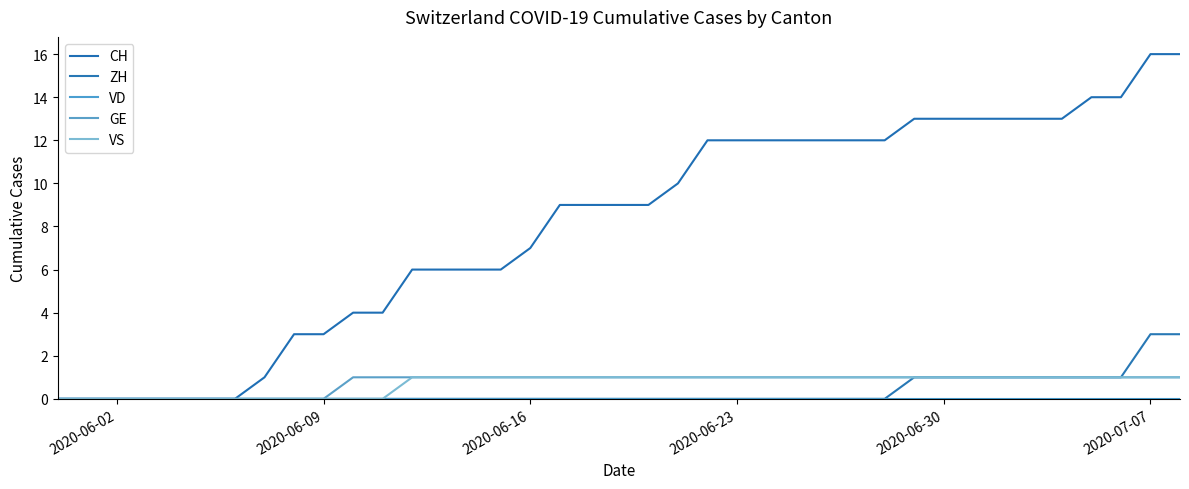

What is the difference between the maximum and minimum values in the CH series?

16